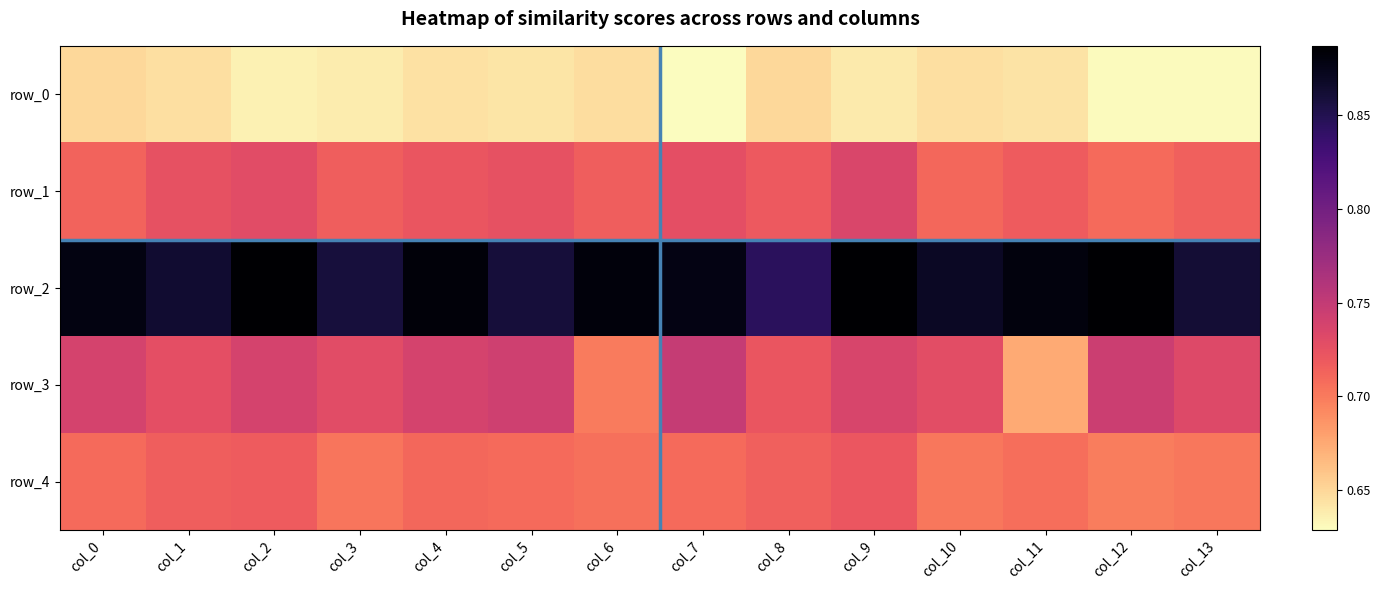

How many categories are shown in the chart?

14